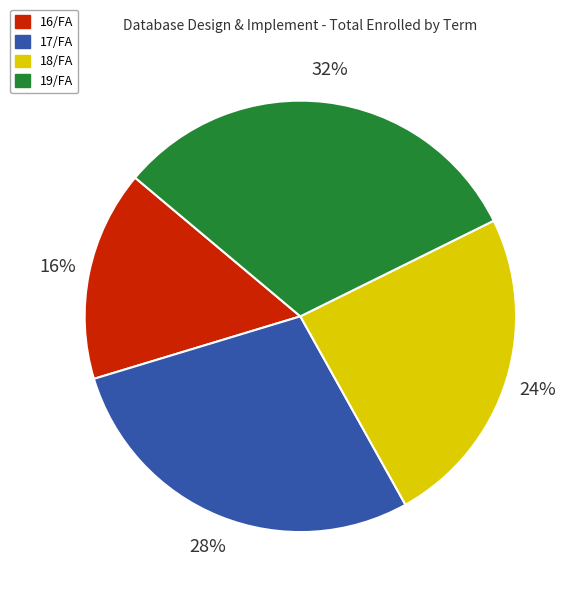

How many slices are in this pie chart?

4